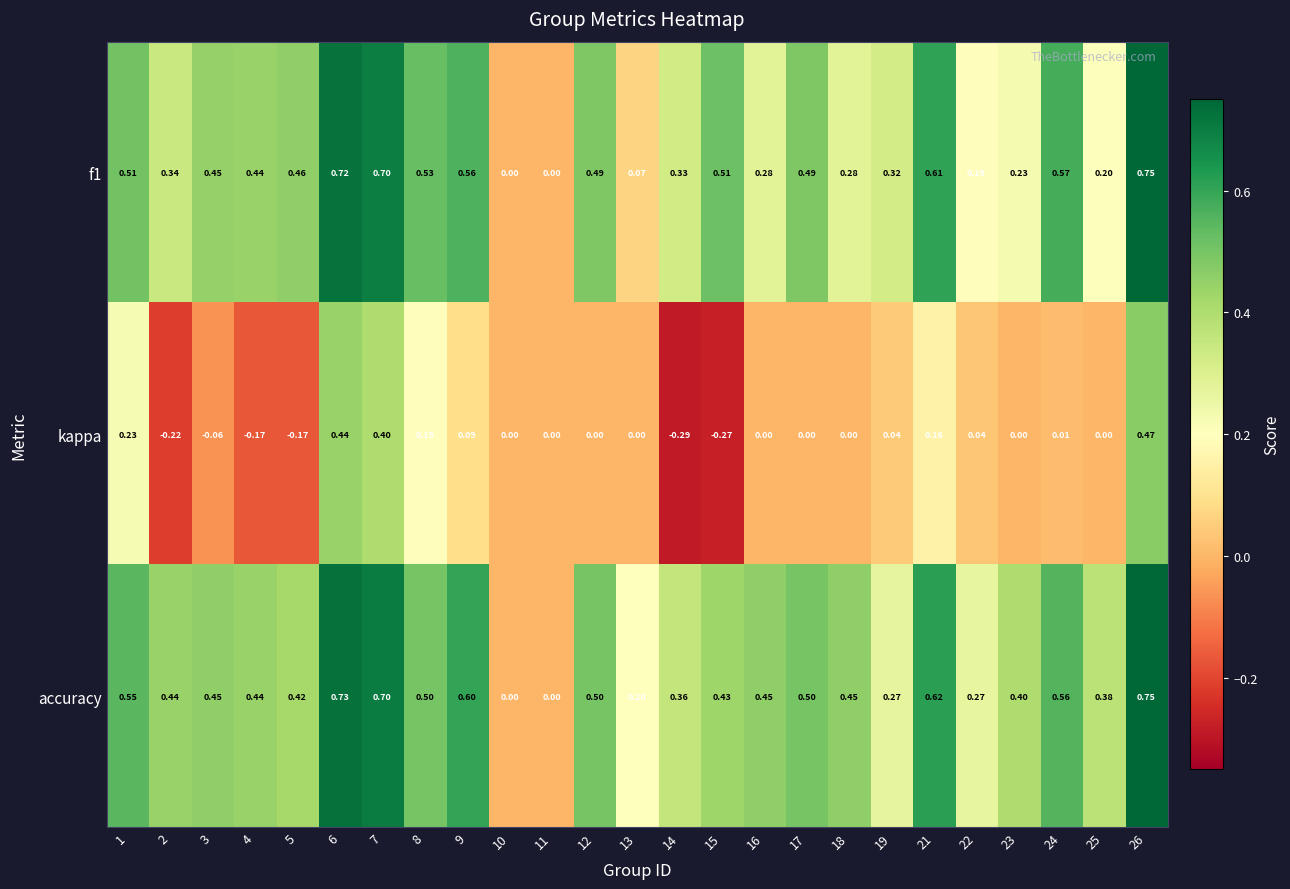

Rank the series at 5 from highest to lowest value.

f1, accuracy, kappa